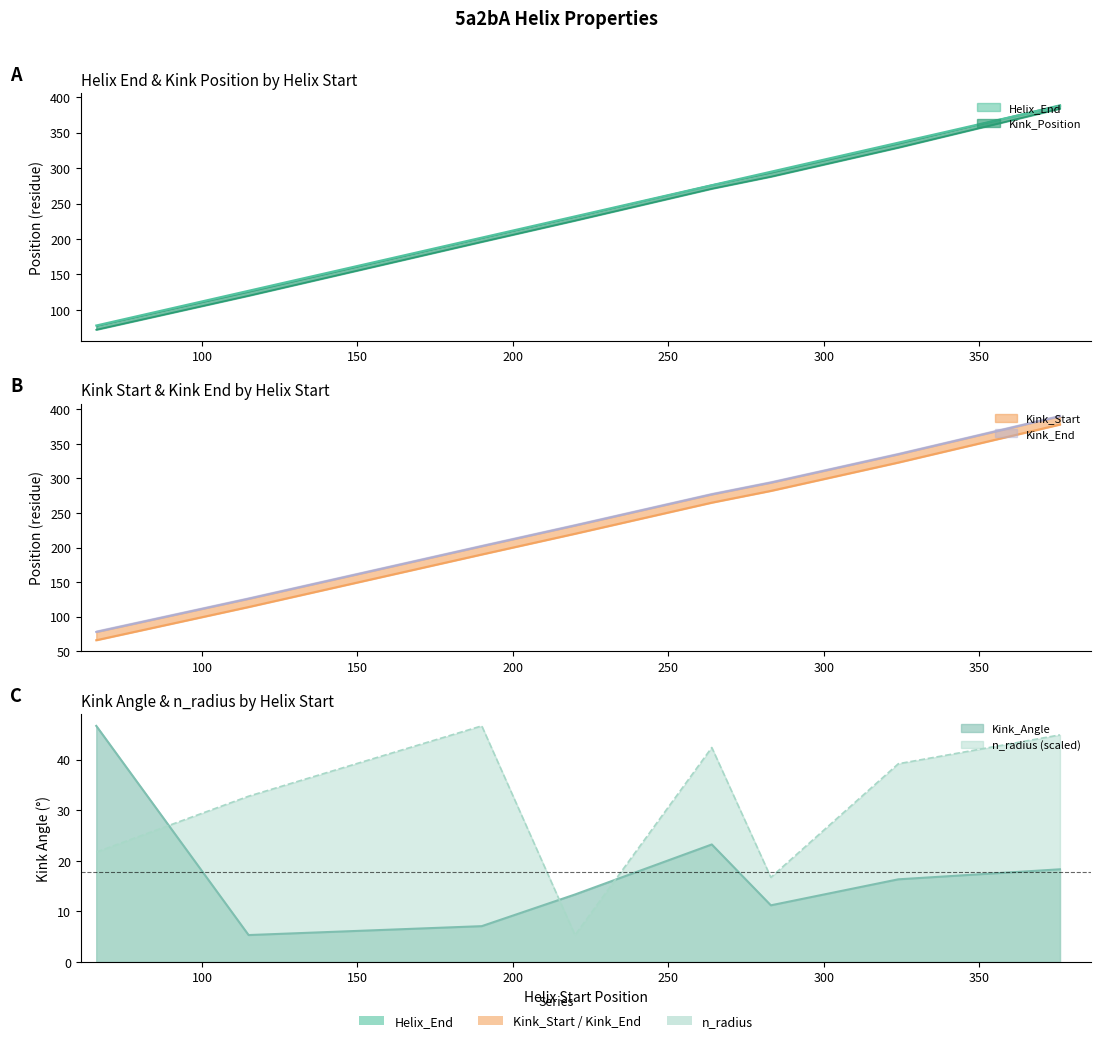

What is the sum of the Kink_Start values at 115 and 324?

437.0